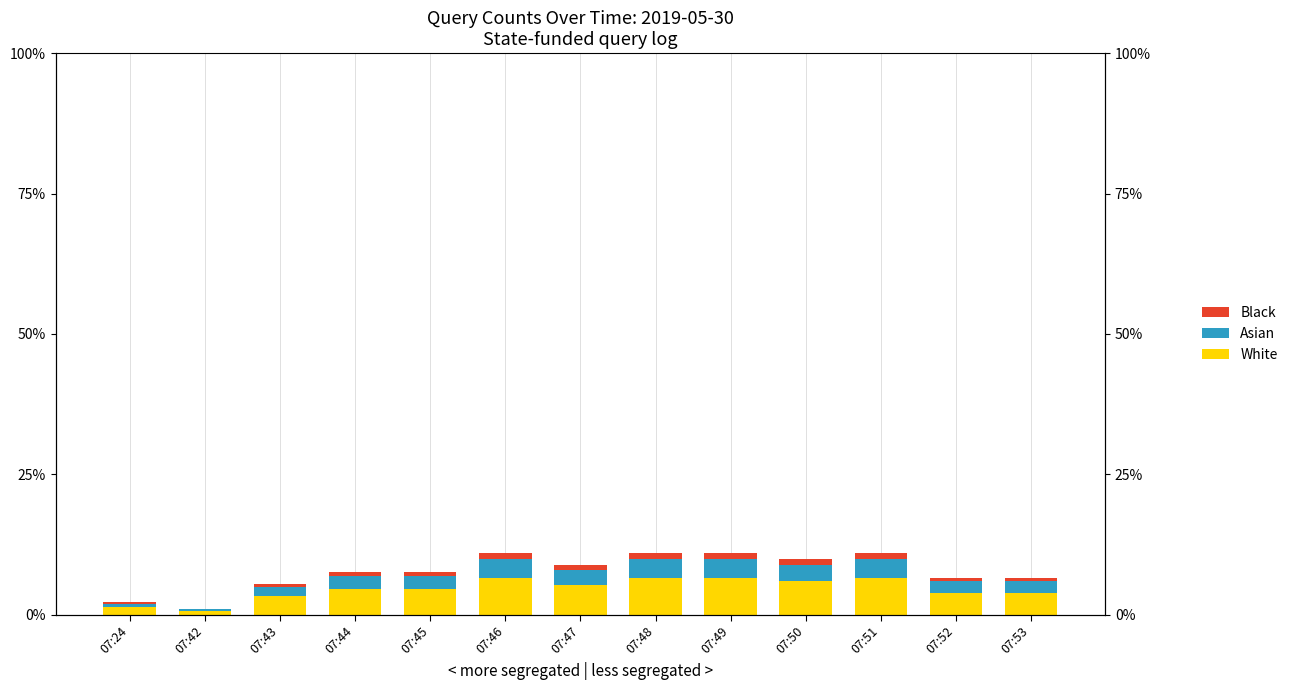

What is the value of the Asian bar at the 1st from the left?

0.7